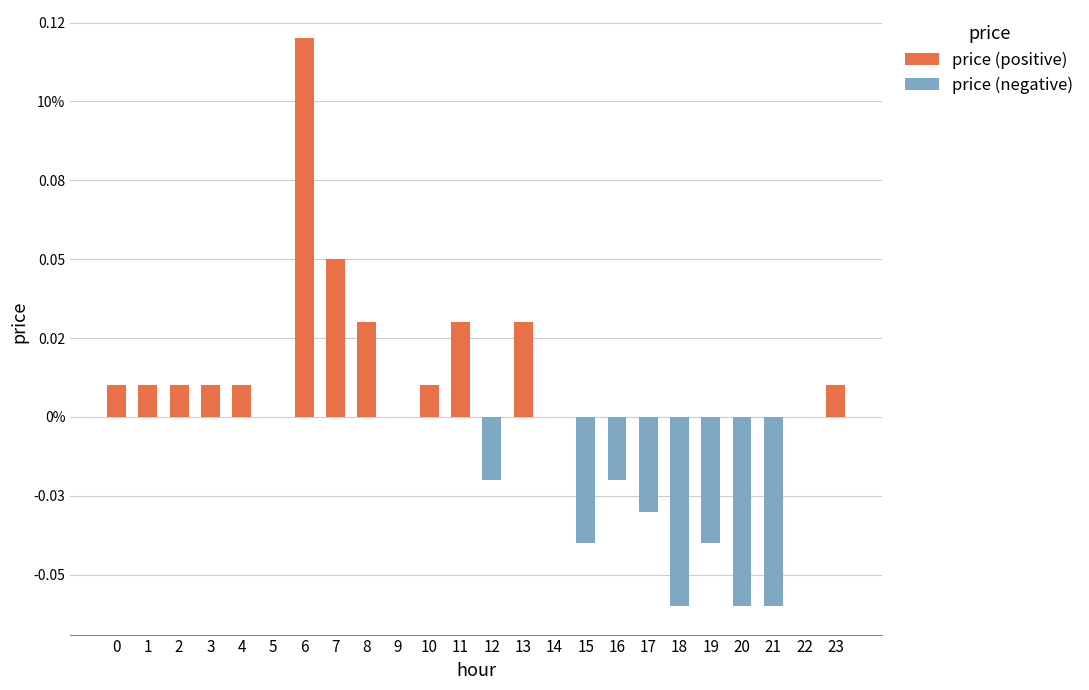

Which has a higher value, 3 or 6?

6